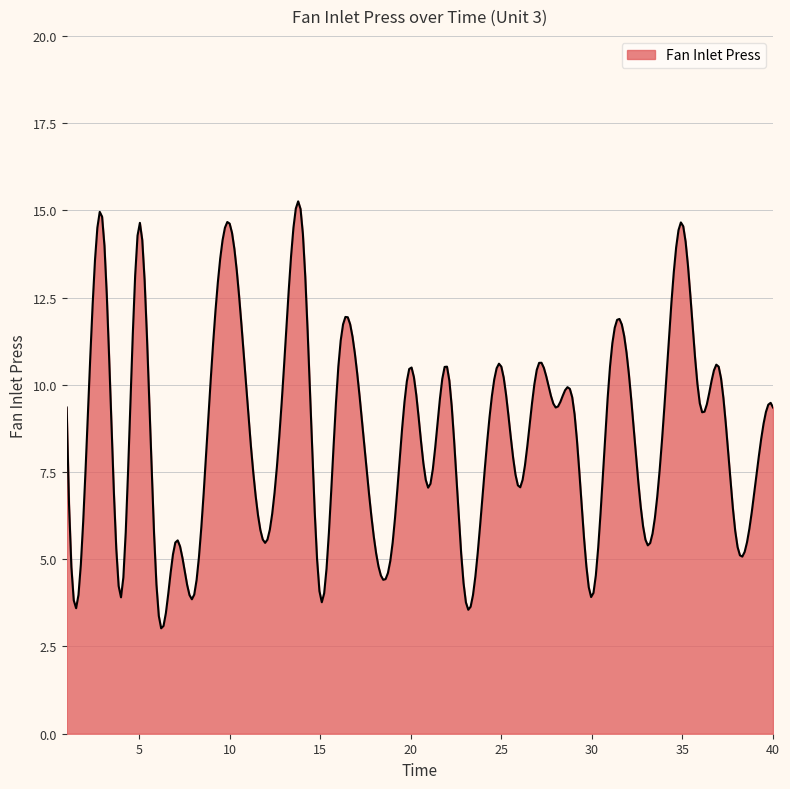

What is the maximum value shown in the chart?

15.3